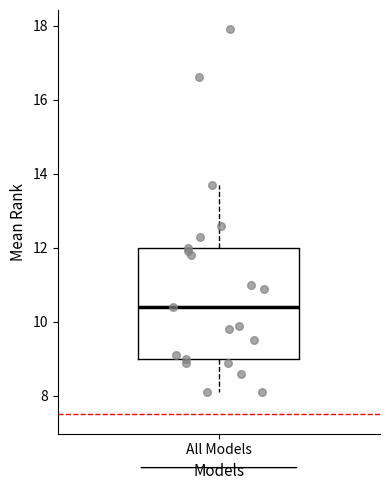

Transcribe this box plot: give where the median line is, the range the box spans, and where the two whiskers end, as read against the y-axis. The values are not printed on the chart, so give them approximately, as read against the axis.

median 10.4, box 9.0 to 12.0, whiskers 8.2 to 13.8